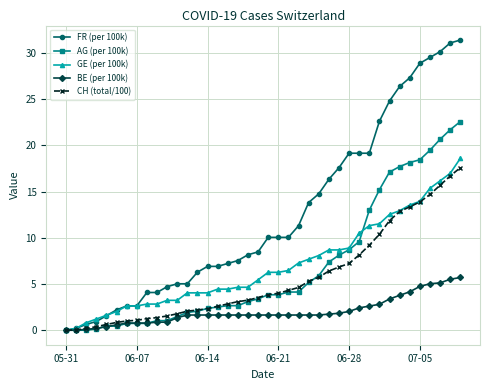

What is the difference between the maximum and minimum values in the CH (total/100) series?

17.6